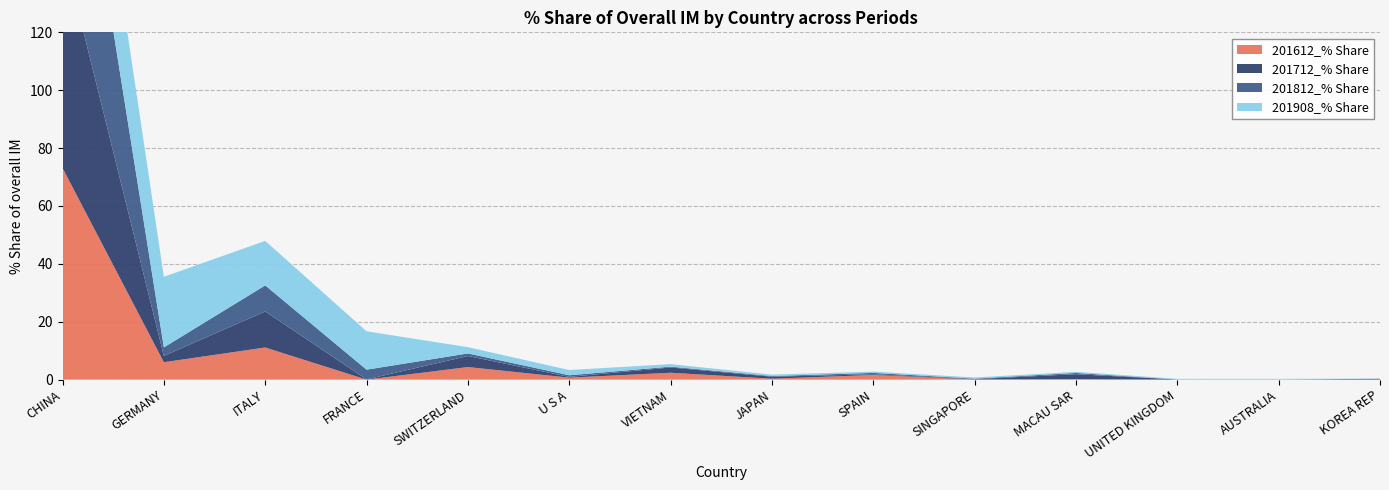

Reading left to right, list all the values displayed in this chart.

201612_% Share: CHINA=73.1	GERMANY=6.0	ITALY=11.1	FRANCE=0.0	SWITZERLAND=4.3	U S A=0.7	VIETNAM=2.4	JAPAN=0.3	SPAIN=1.6	SINGAPORE=0.0	MACAU SAR=0.1	UNITED KINGDOM=0.0	AUSTRALIA=0.0	KOREA REP=0.0
201712_% Share: CHINA=76.2	GERMANY=2.2	ITALY=12.5	FRANCE=0.1	SWITZERLAND=3.8	U S A=0.3	VIETNAM=1.8	JAPAN=0.7	SPAIN=0.2	SINGAPORE=0.1	MACAU SAR=1.7	UNITED KINGDOM=0.0	AUSTRALIA=0.0	KOREA REP=0.0
201812_% Share: CHINA=81.0	GERMANY=2.9	ITALY=9.0	FRANCE=3.4	SWITZERLAND=0.9	U S A=0.6	VIETNAM=0.3	JAPAN=0.2	SPAIN=0.5	SINGAPORE=0.2	MACAU SAR=0.4	UNITED KINGDOM=0.0	AUSTRALIA=0.1	KOREA REP=0.3
201908_% Share: CHINA=39.8	GERMANY=24.4	ITALY=15.4	FRANCE=13.3	SWITZERLAND=2.2	U S A=1.8	VIETNAM=0.9	JAPAN=0.5	SPAIN=0.5	SINGAPORE=0.4	MACAU SAR=0.4	UNITED KINGDOM=0.2	AUSTRALIA=0.2	KOREA REP=0.1